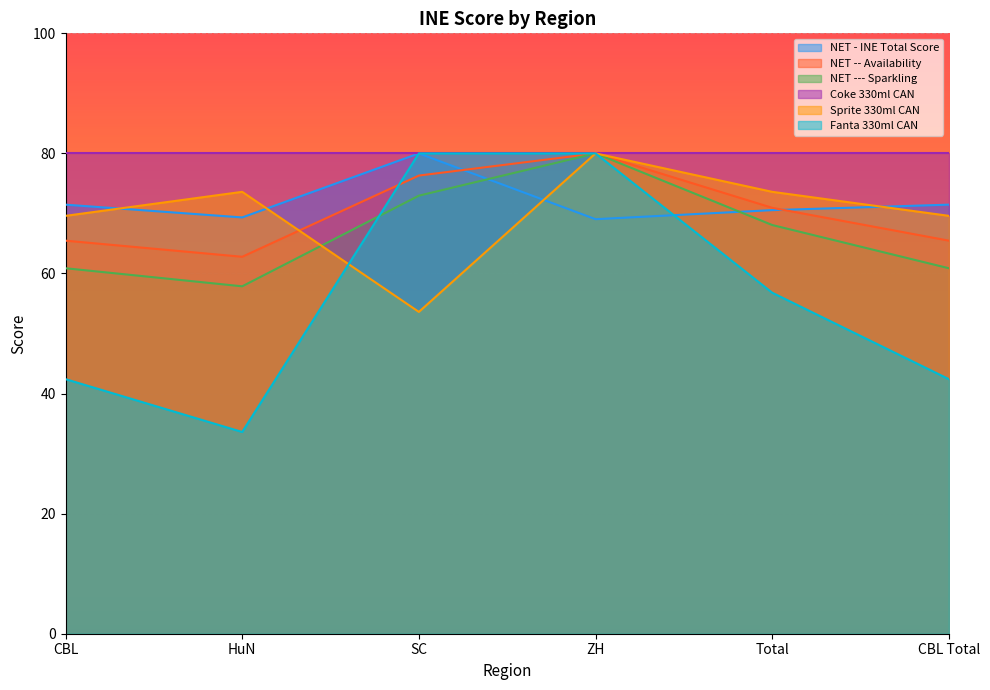

What is the average value of the NET --- Sparkling series?

66.8